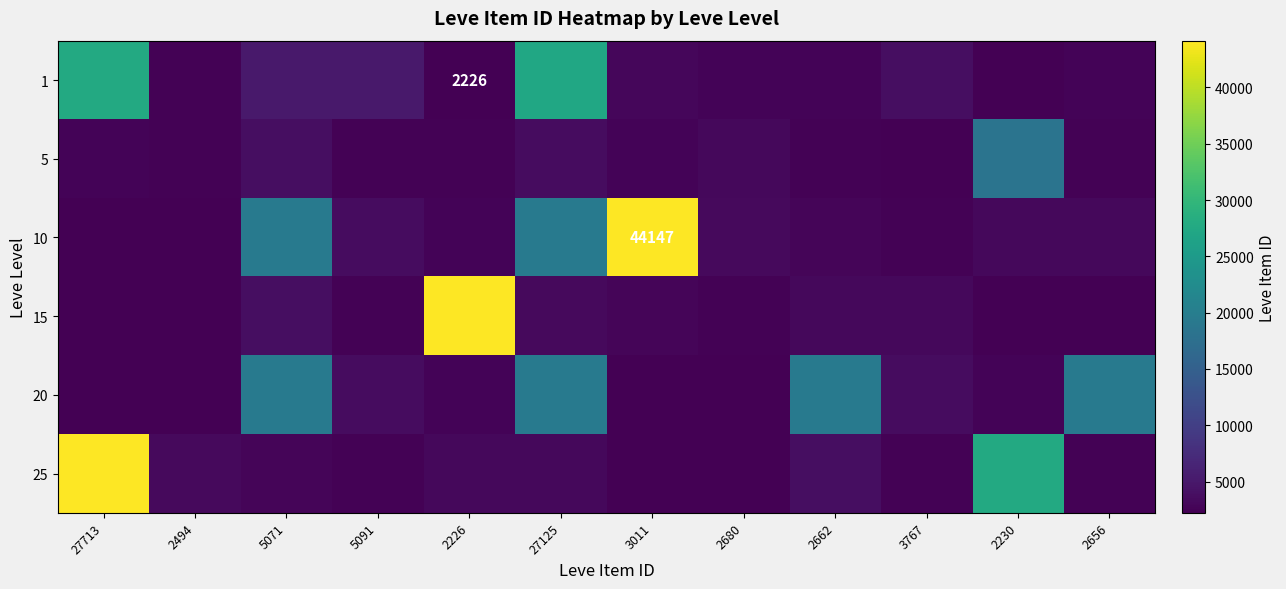

Which series has the largest total across all categories?

10